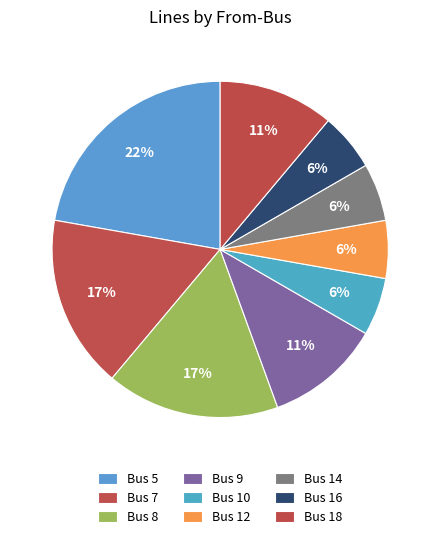

Between Bus 8 and Bus 18, which is larger?

Bus 8